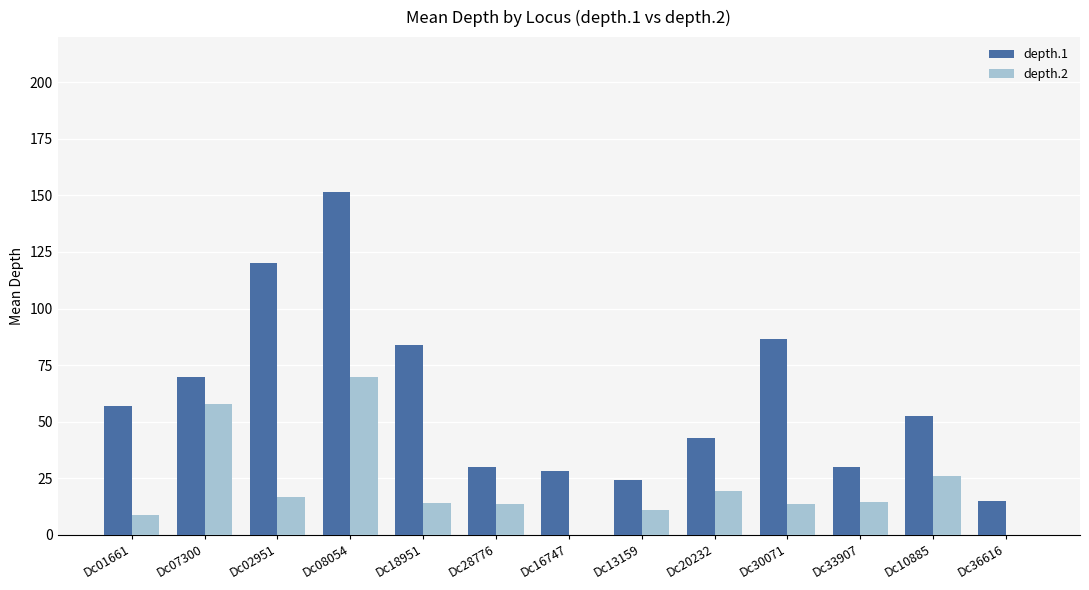

Which category has the highest value across all series?

Dc08054